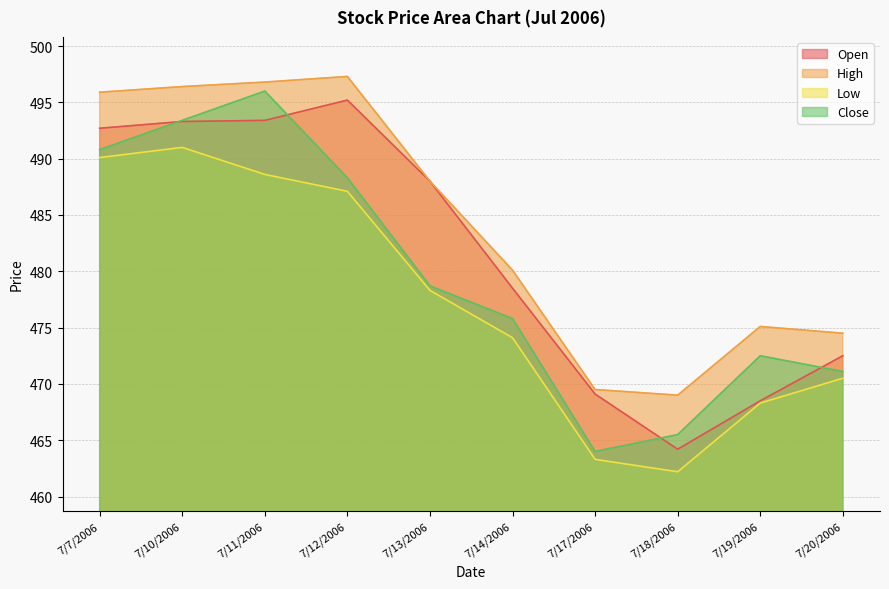

What is the label of the 8th point from the left?

7/18/2006